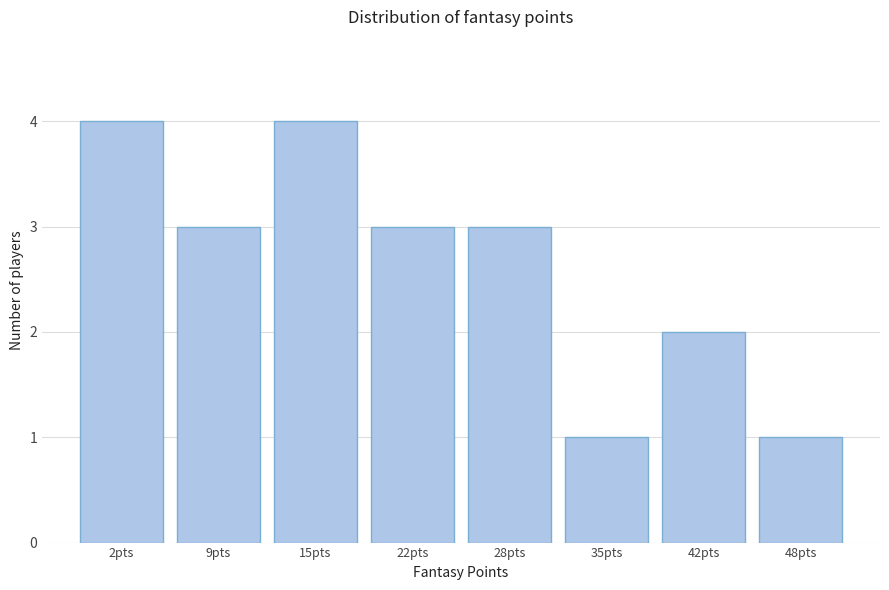

Reading right to left, list all the values displayed in this chart.

48pts=1	42pts=2	35pts=1	28pts=3	22pts=3	15pts=4	9pts=3	2pts=4